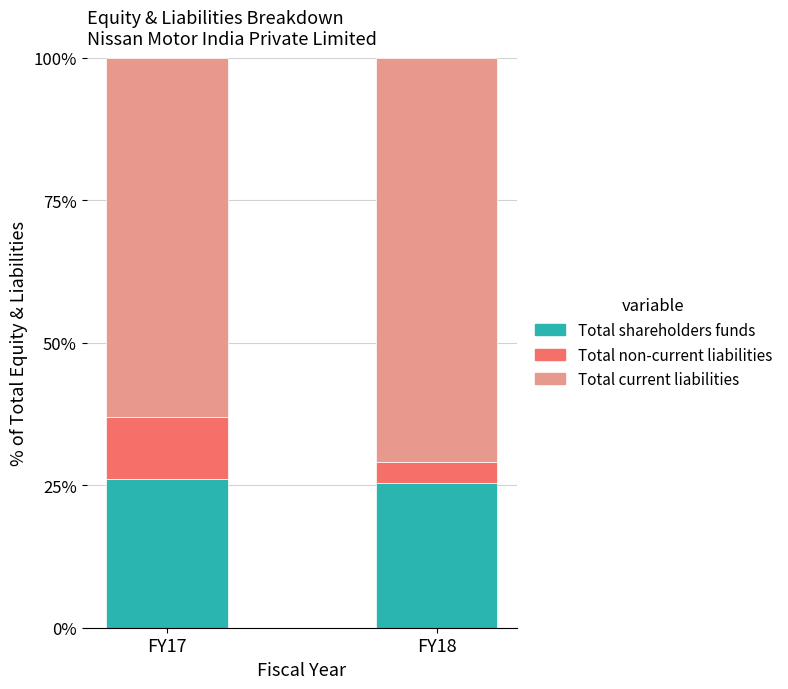

What are all the series names shown in the legend?

Total shareholders funds, Total non-current liabilities, Total current liabilities